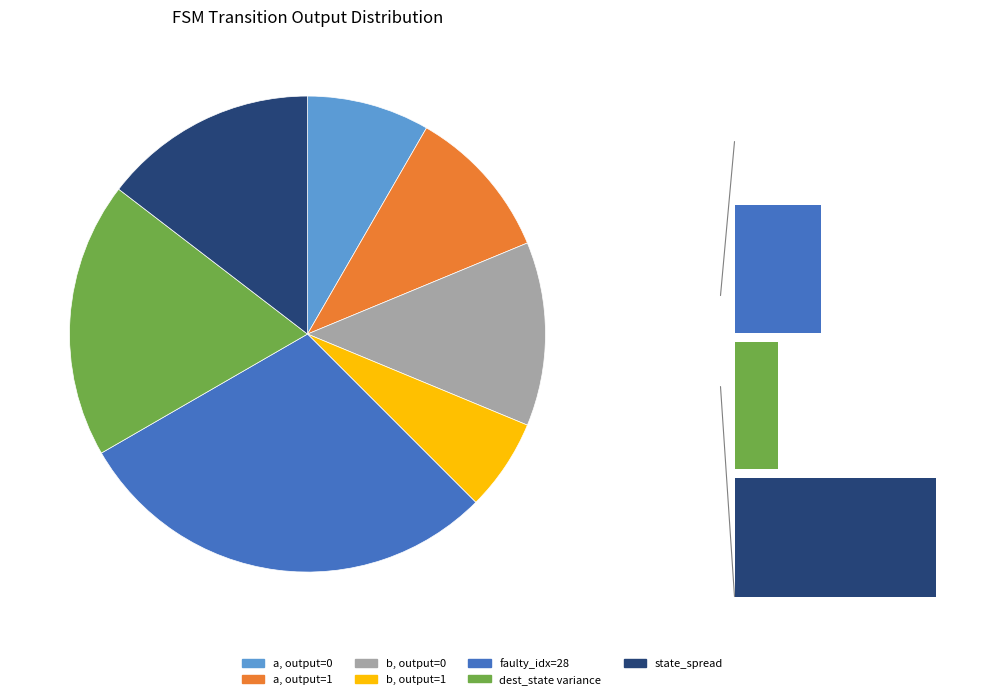

The source_state=2 slice represents 11% of the pie. True or false?

False